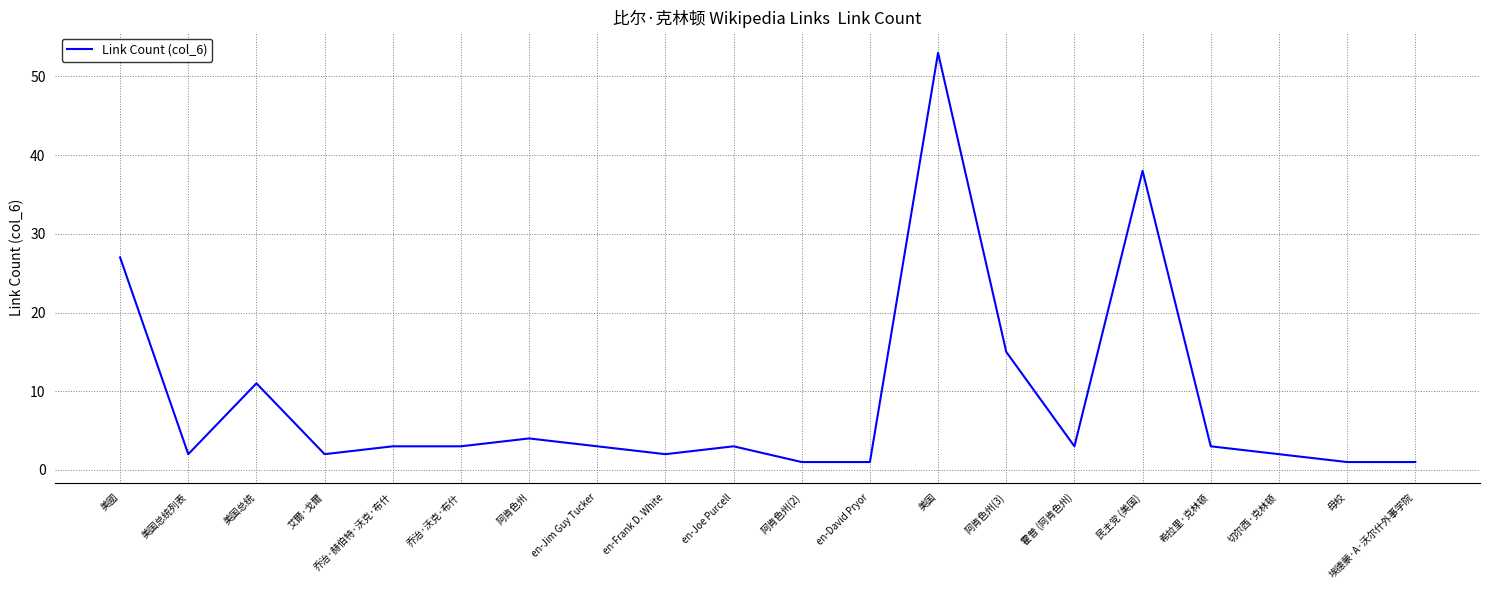

The chart shows a value of 45 at 美國. True or false?

False